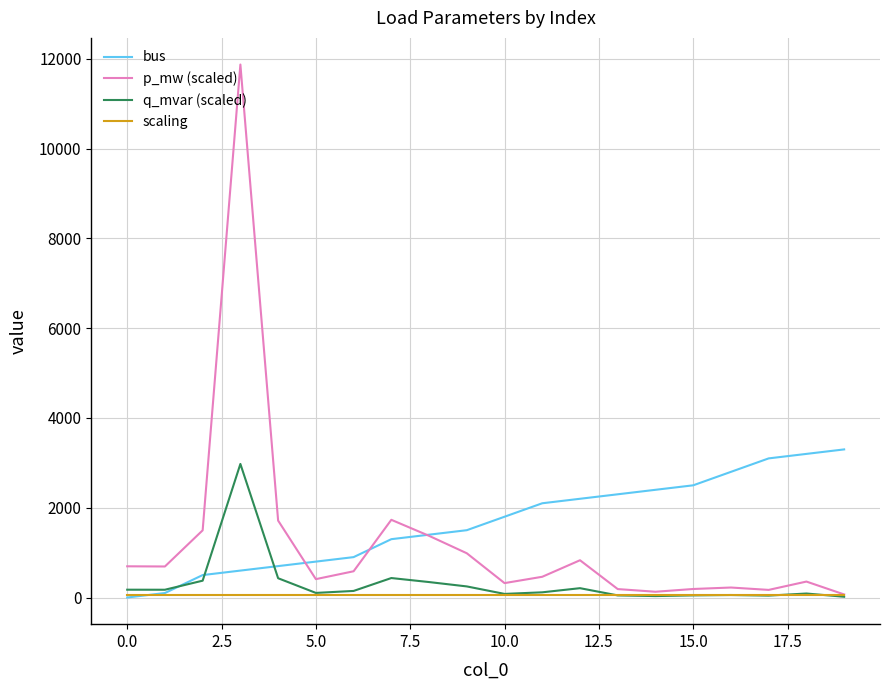

List the series in order of their overall mean, highest first.

bus, p_mw (scaled), q_mvar (scaled), scaling